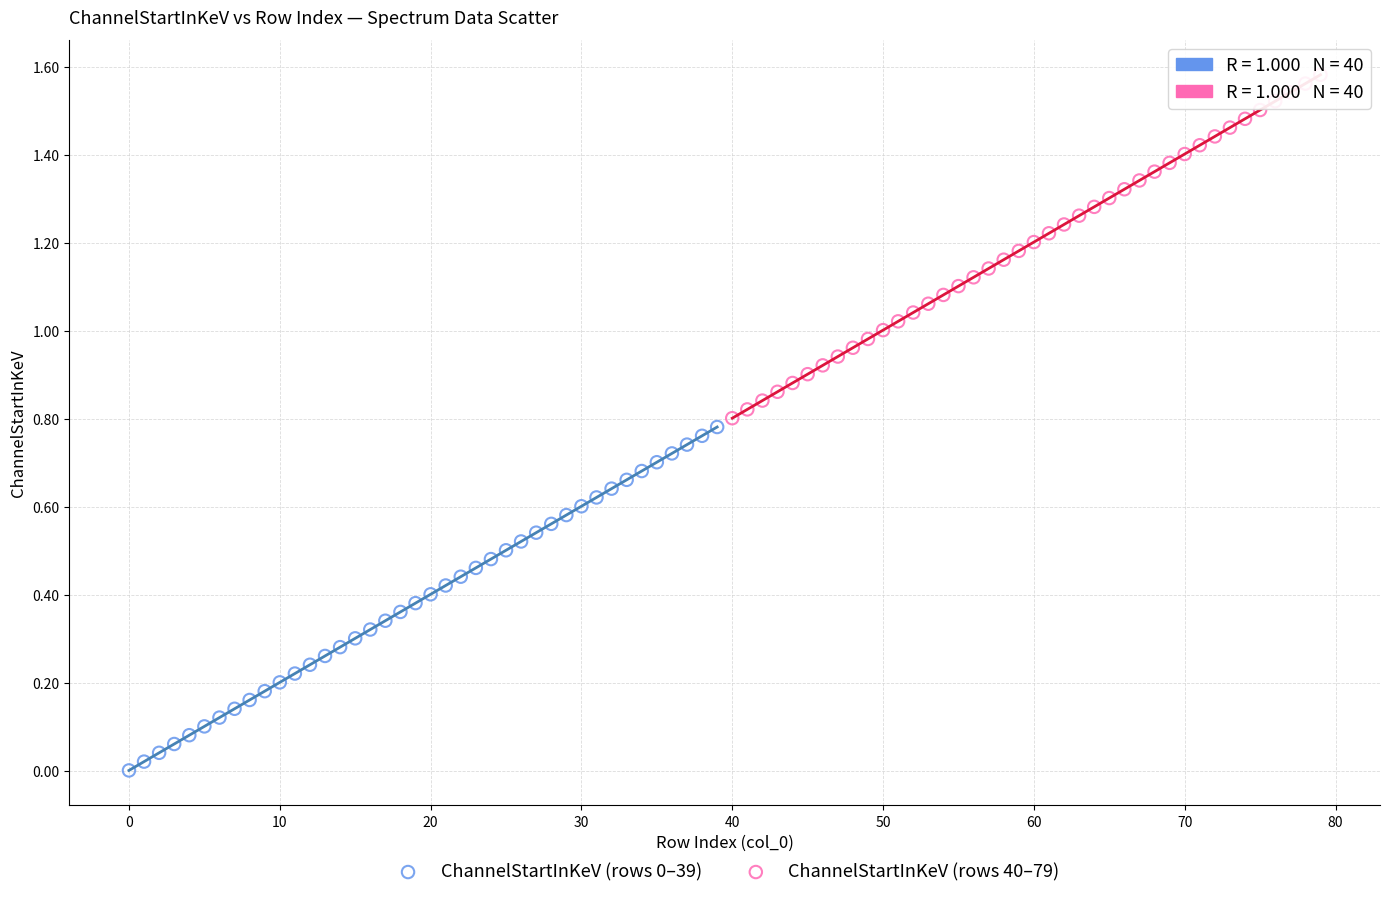

Which series has the widest spread of Y values?

ChannelStartInKeV (rows 40–79)